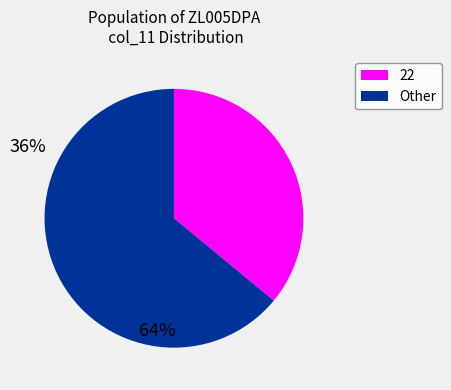

Does any single category account for the majority?

Yes